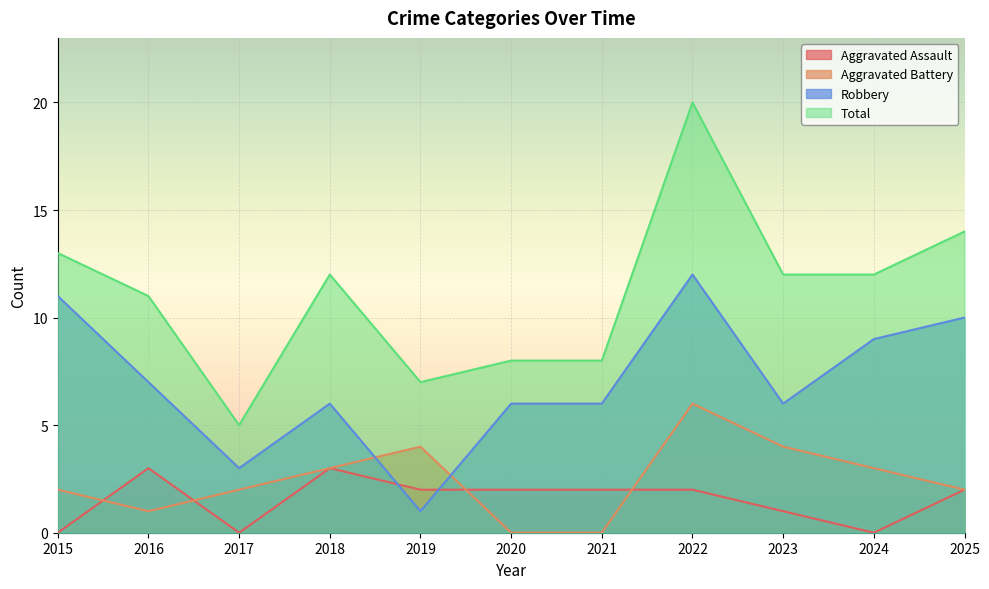

Which series has the largest range (max minus min)?

Total